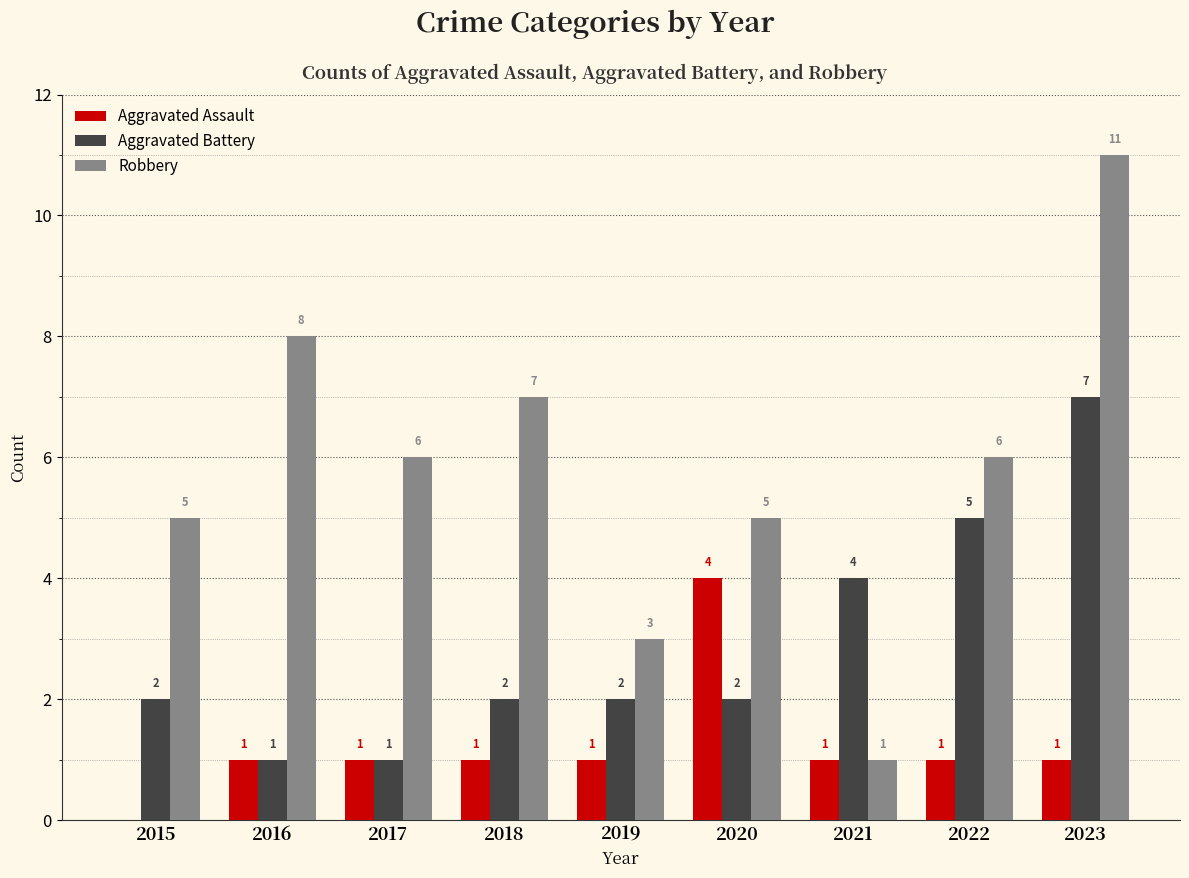

What is the maximum value shown in the chart?

11